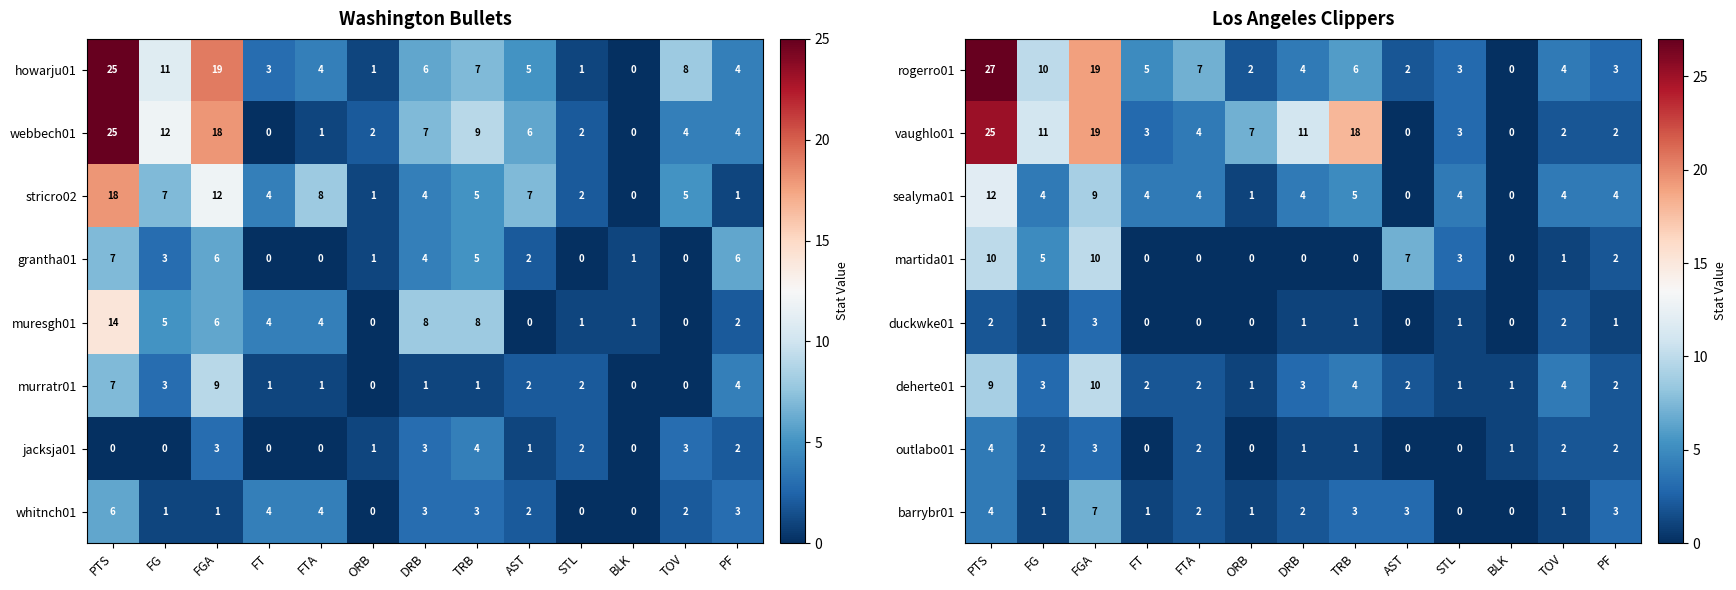

What is the sum of the sealyma01 values at FTA and PF?

8